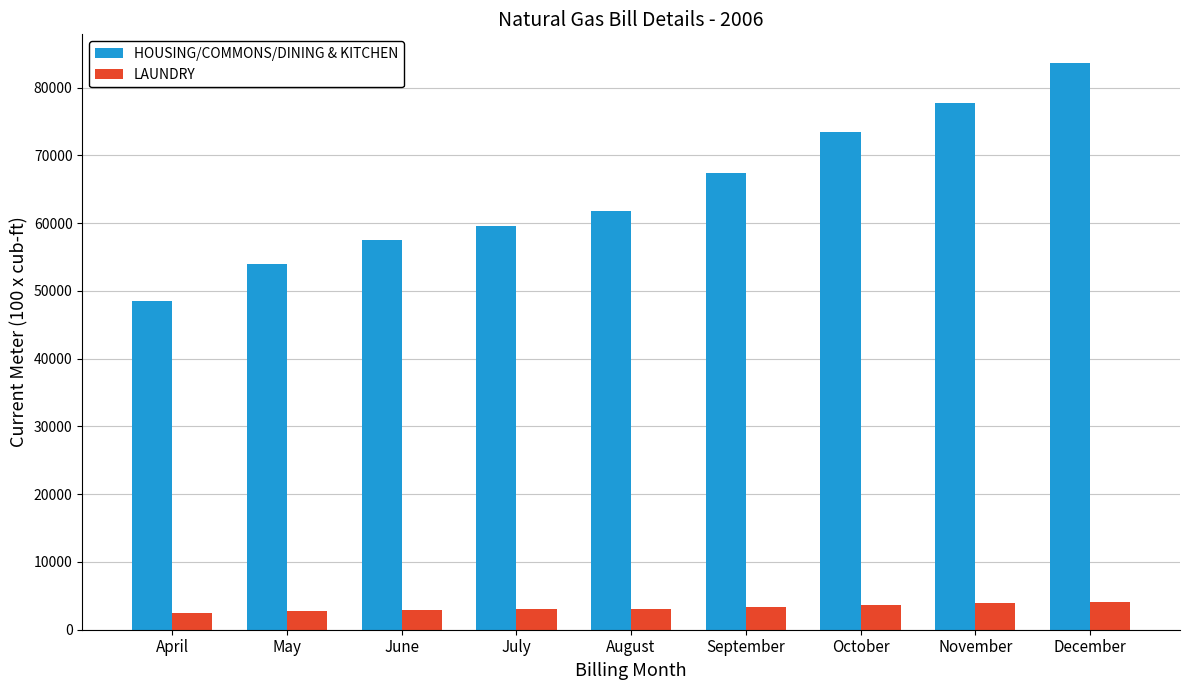

What are all the series names shown in the legend?

HOUSING/COMMONS/DINING & KITCHEN, LAUNDRY